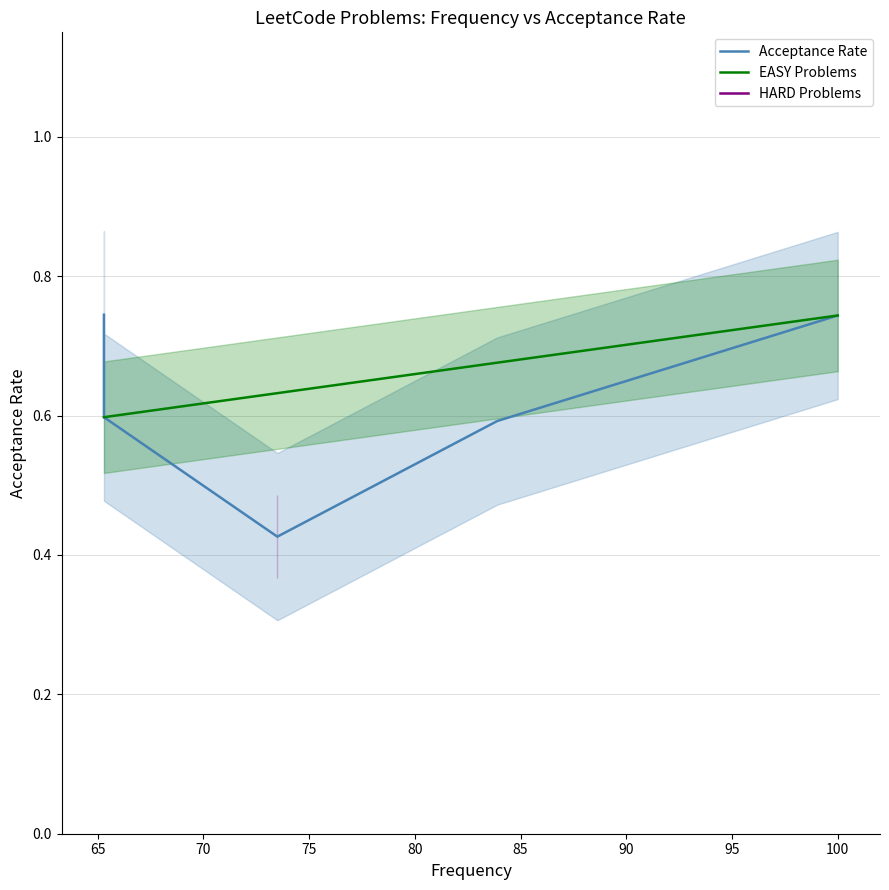

Between 100.0 and 65.3, which is larger?

65.3